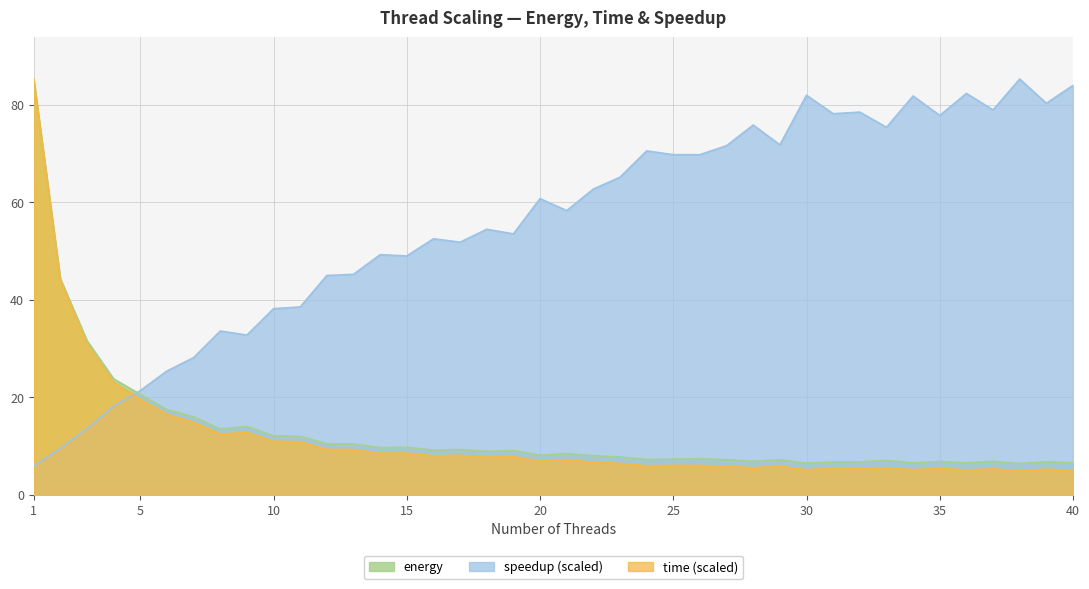

True or false: energy and time cross at least once.

False